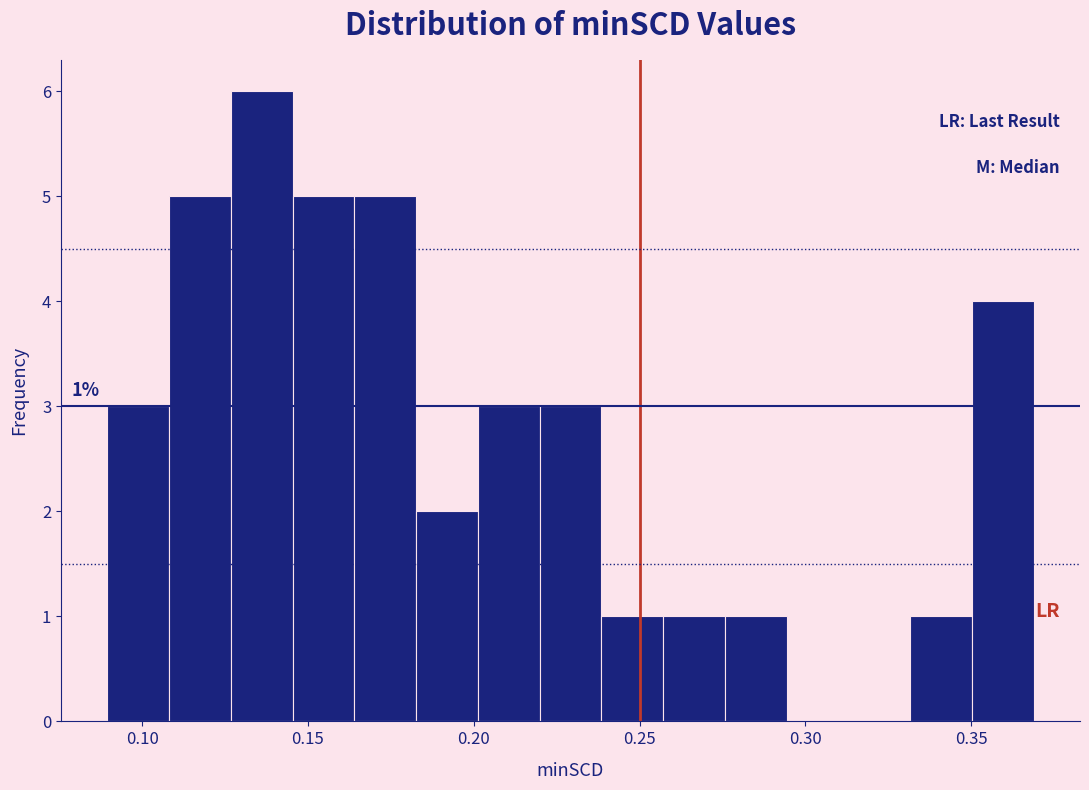

Around what value on the x-axis is the tallest bar? Give the approximate position of its centre, as read against the axis.

0.135